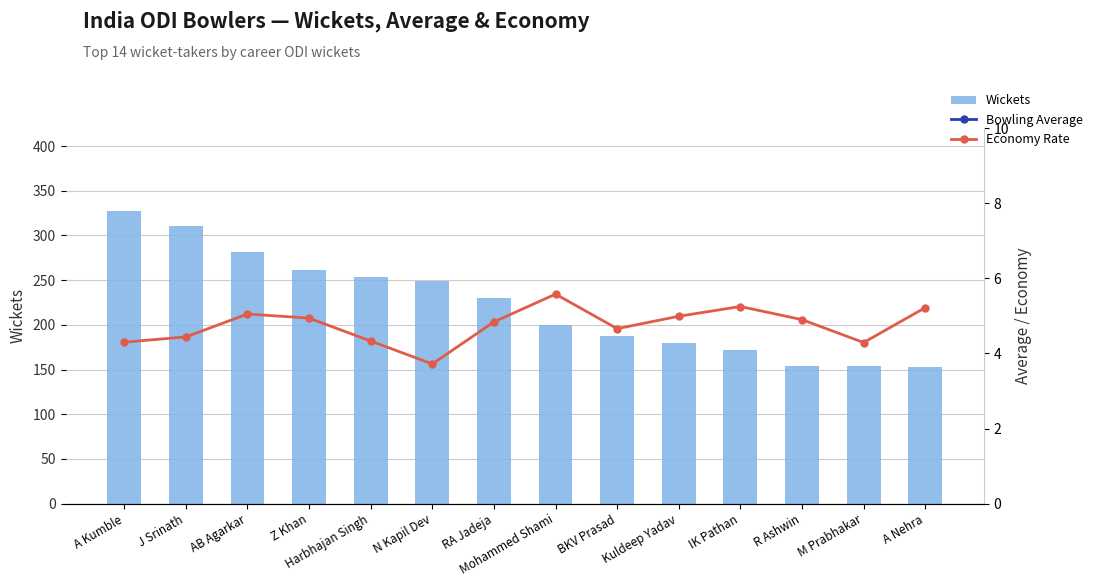

How many values in the Bowling Average series exceed 30?

7